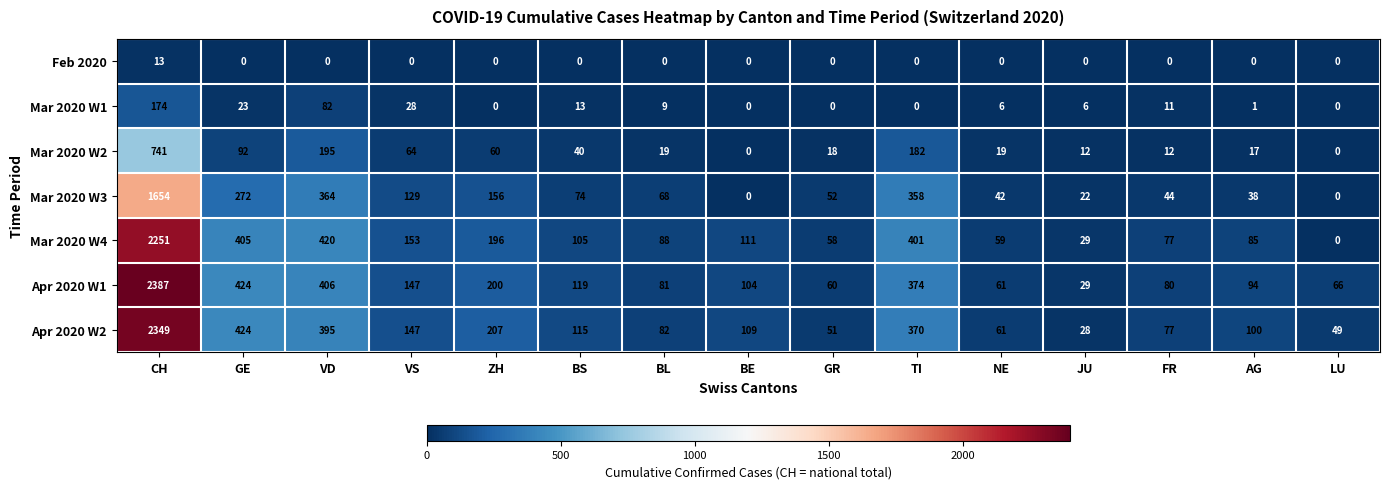

Which series has the widest spread of values?

Apr 2020 W1